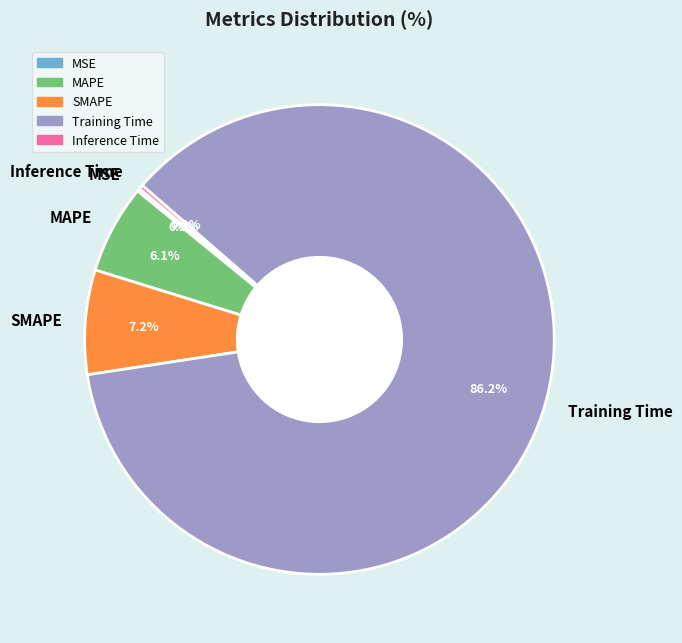

What is the largest slice in the pie chart?

Training Time